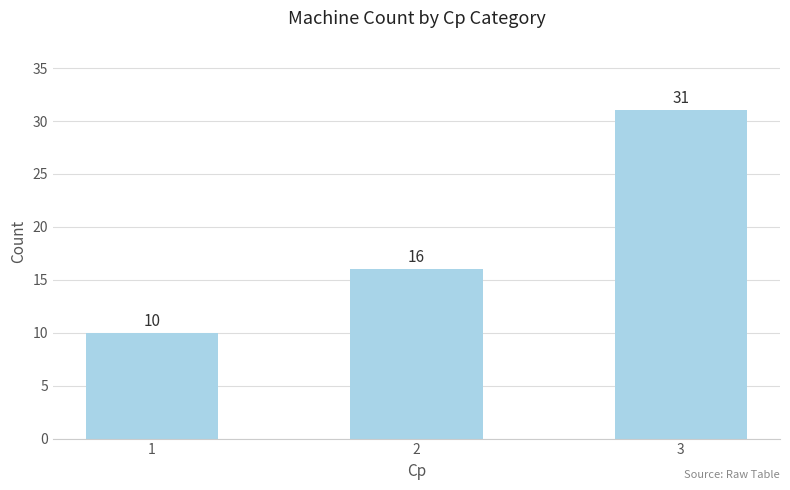

How many bars are there in total?

3